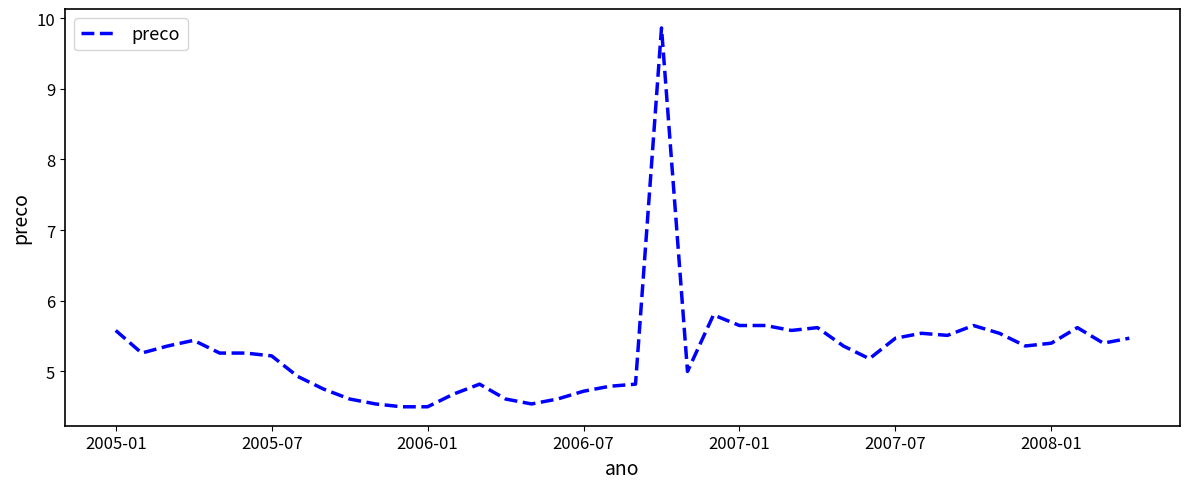

What is the maximum value shown in the chart?

9.9